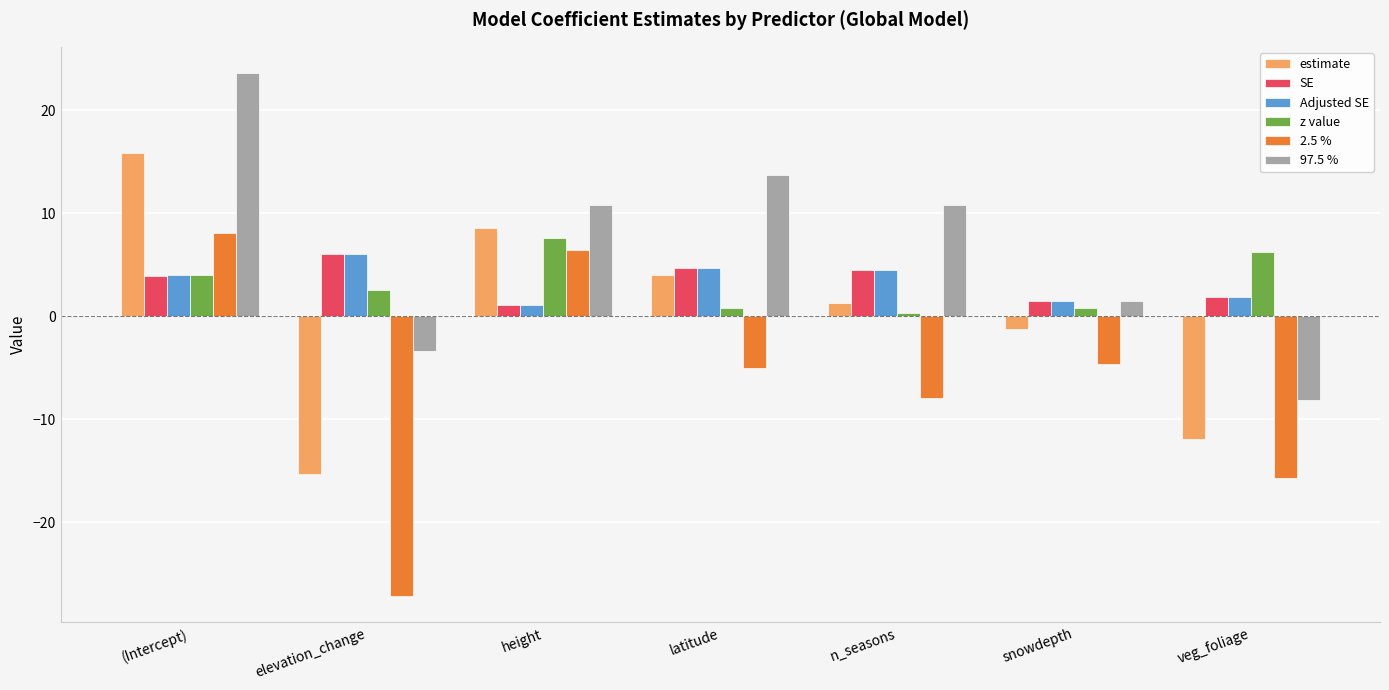

True or false: Adjusted SE has a value of 1.7 at latitude.

False